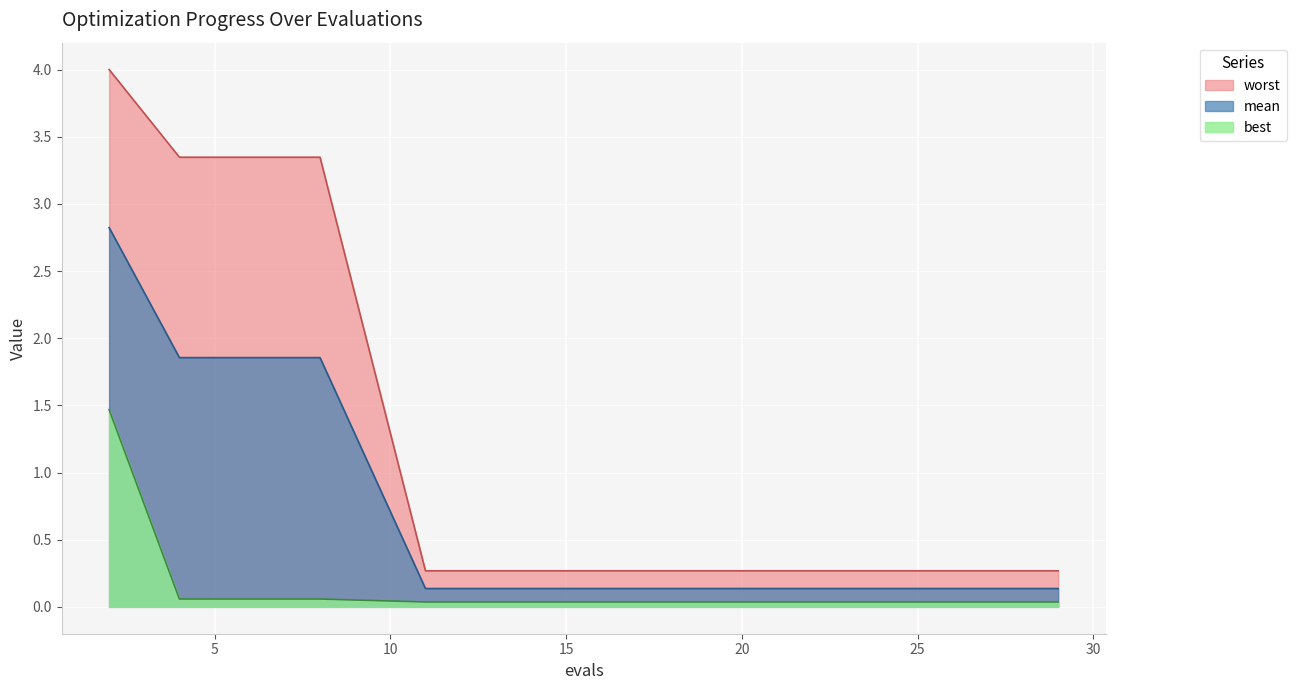

How many categories are shown in the chart?

15